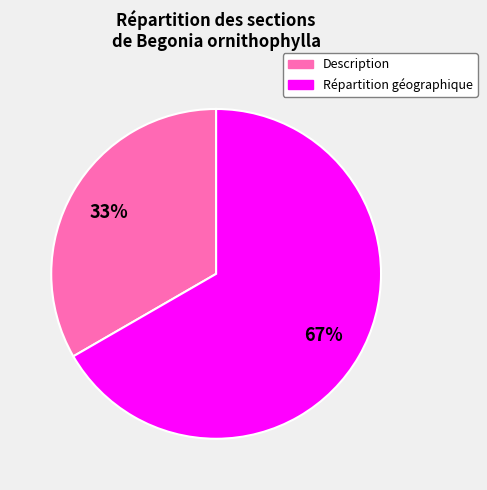

How many slices are in this pie chart?

2